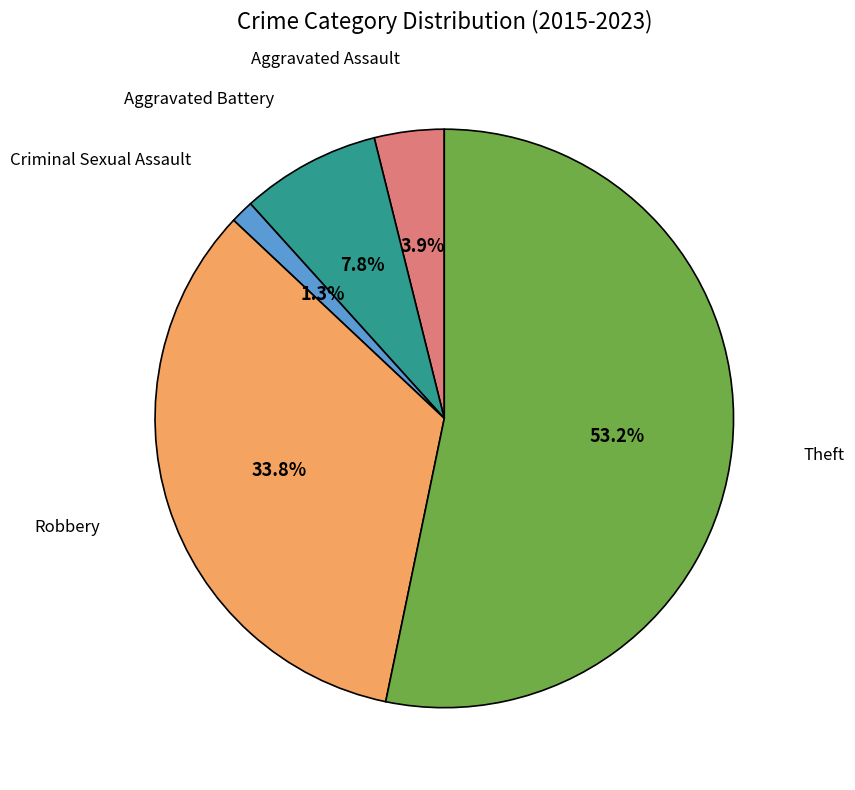

To the nearest percent, what percentage of the pie is Aggravated Assault?

4%